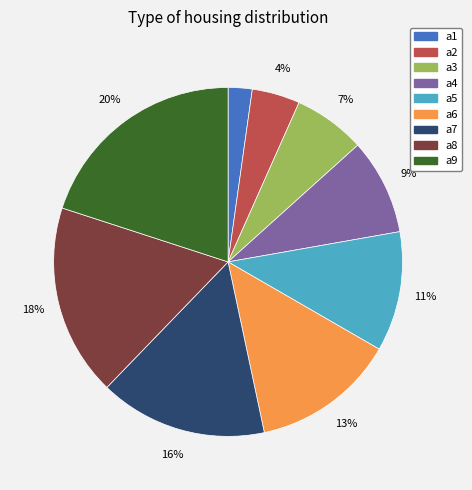

Is there a majority slice in this chart?

No